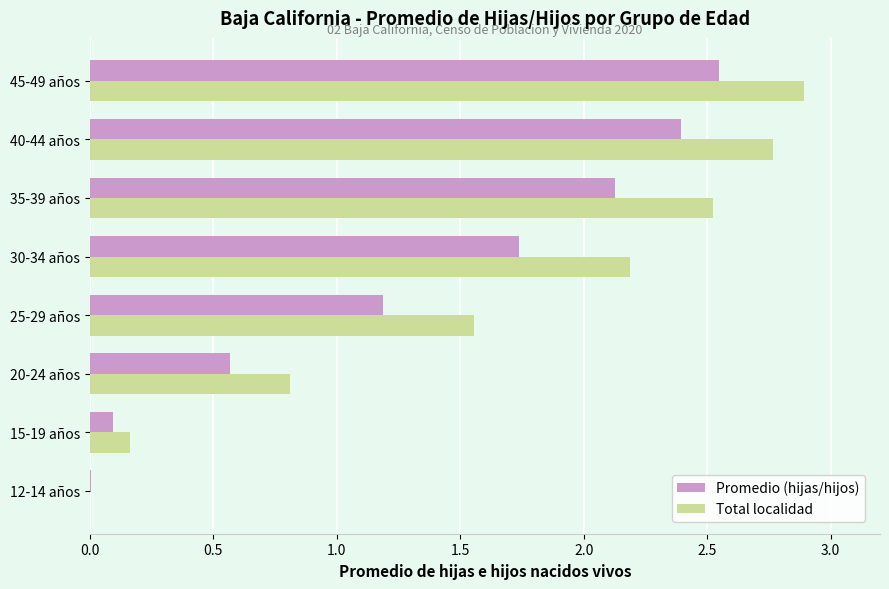

Where is Total localidad nearest to the value 1?

20-24 años